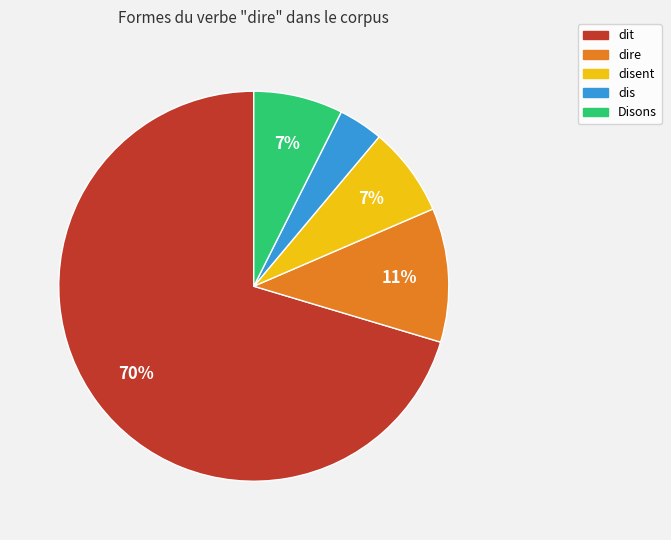

To the nearest percent, what is the average slice percentage?

20%